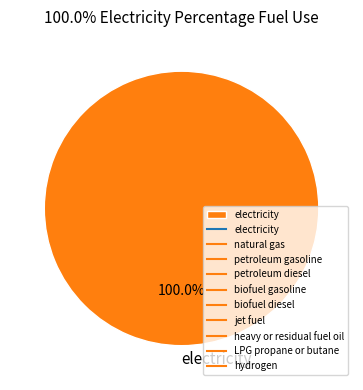

Is there a majority slice in this chart?

Yes